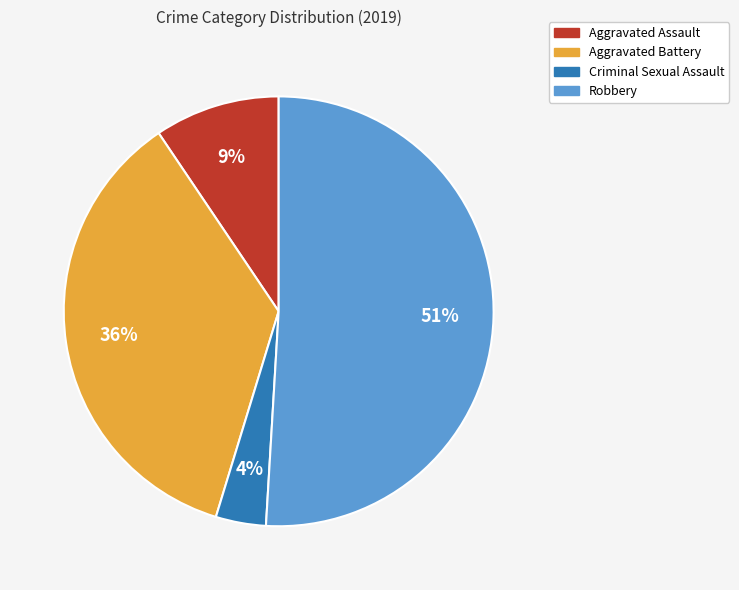

True or false: Aggravated Assault accounts for 1% of the total.

False